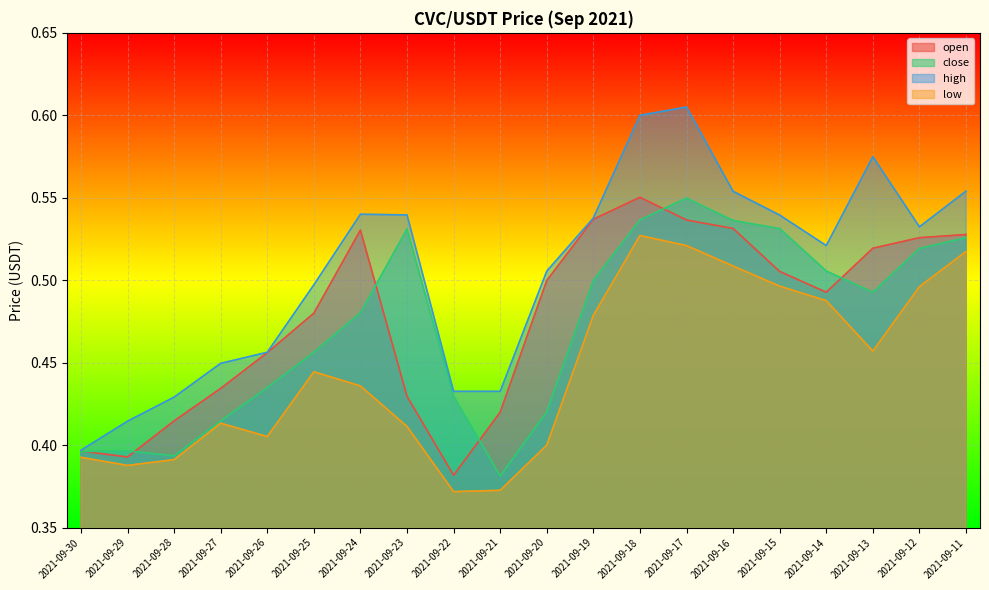

Does the chart display data point markers on the line(s)?

No